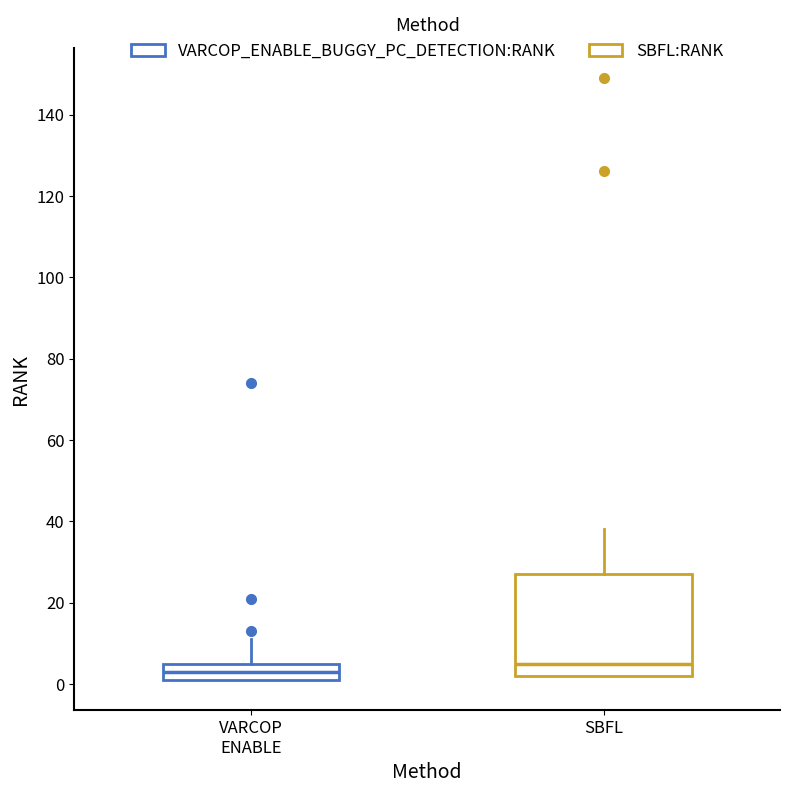

Where is the lower edge of the box for VARCOP ENABLE on the y-axis? The values are not printed on the chart, so give them approximately, as read against the axis.

2